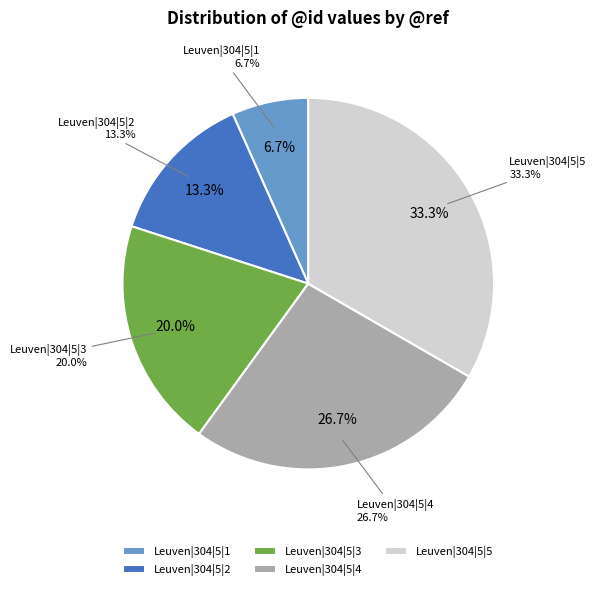

How many segments does this pie chart have?

5